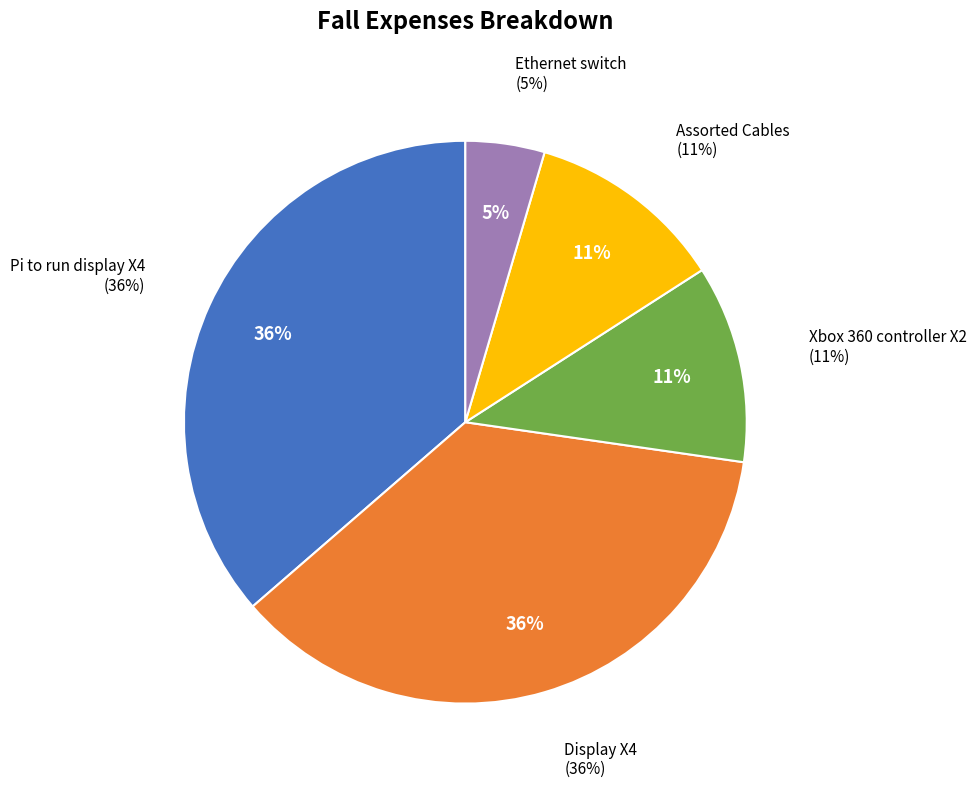

Combined, what portion of the pie is Assorted Cables and Ethernet switch?

15.9%